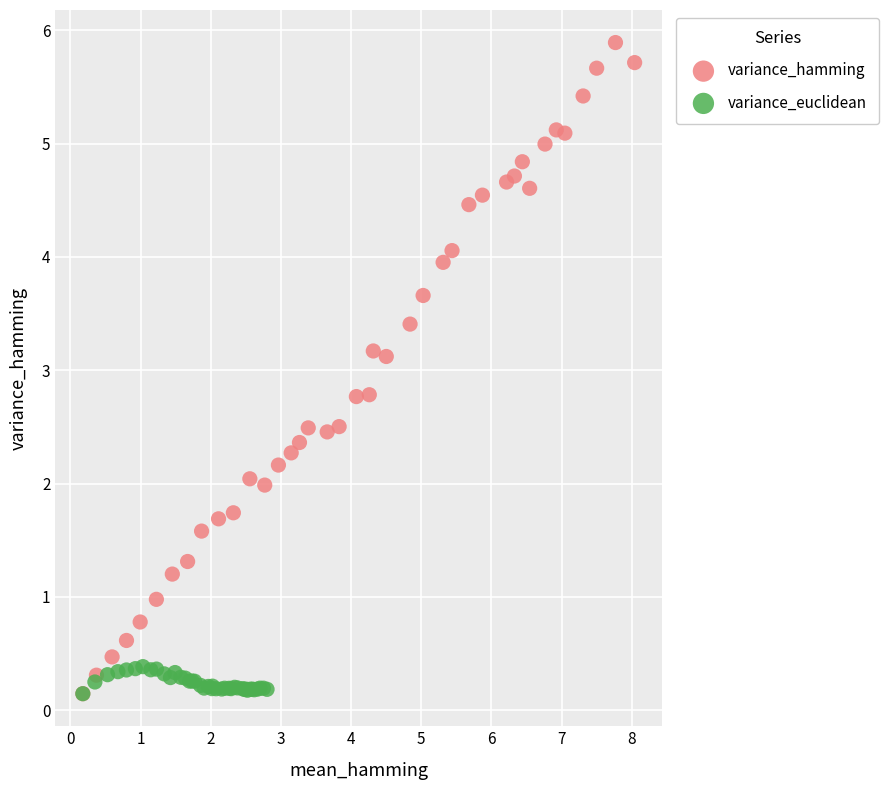

Which series contains the highest Y value?

variance_hamming